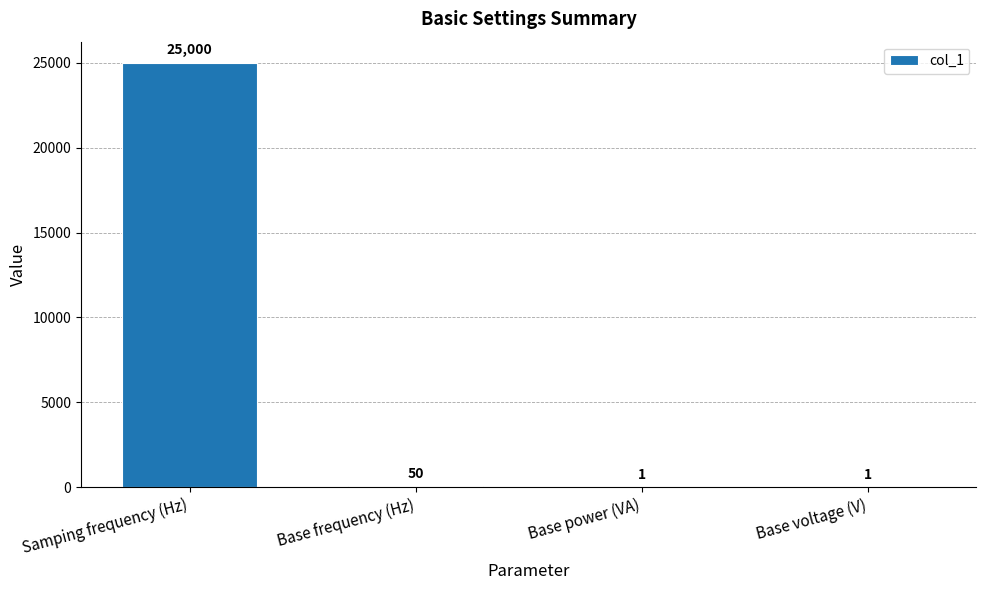

What is the sum of all values?

25052